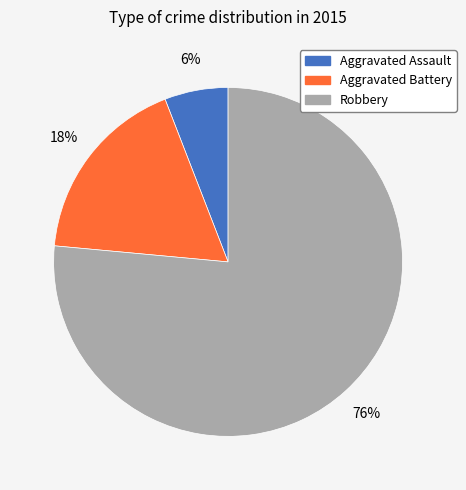

Is Aggravated Battery the majority of the pie?

No